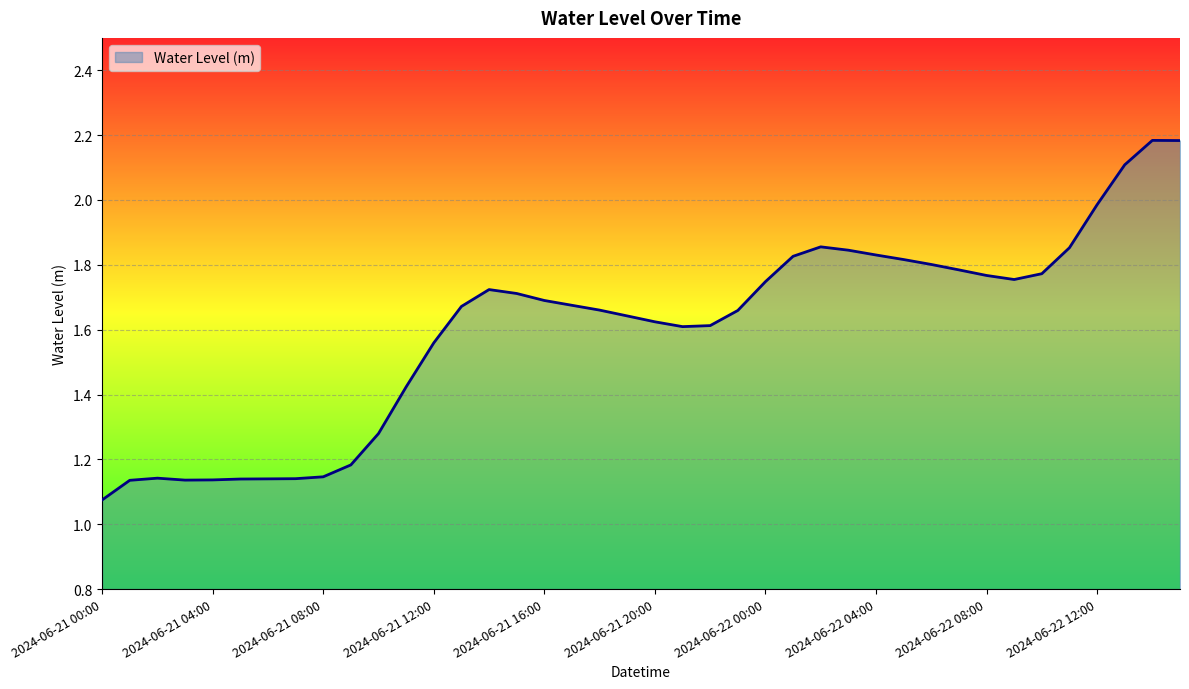

Does the chart display data point markers on the line(s)?

No